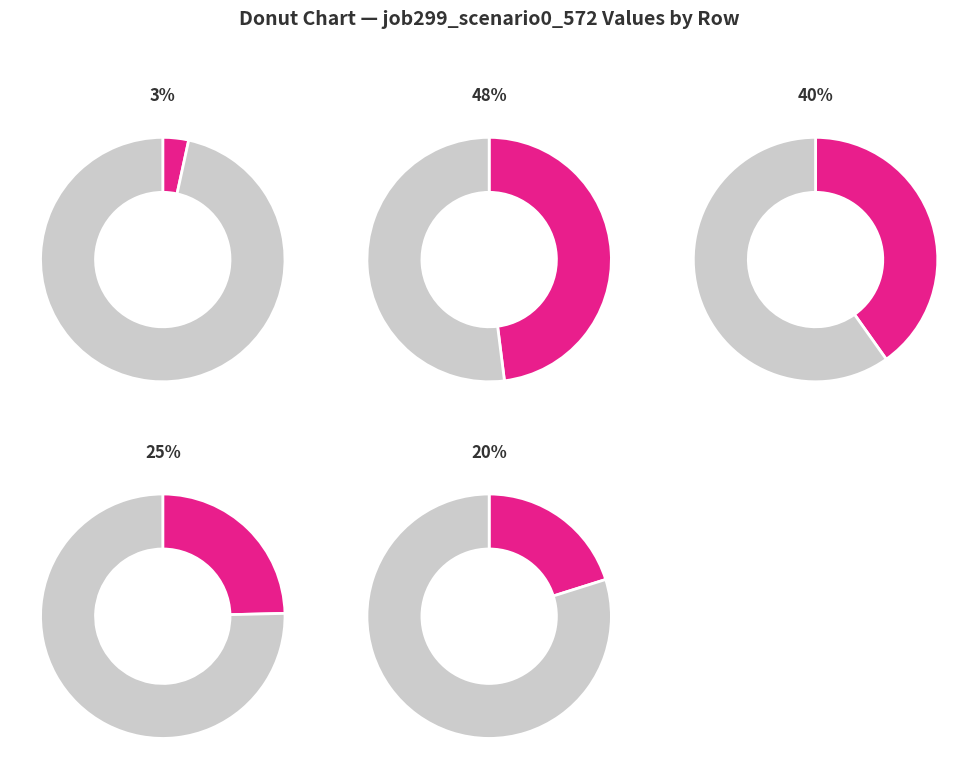

Is the sum of B54 and B11 greater than half?

No